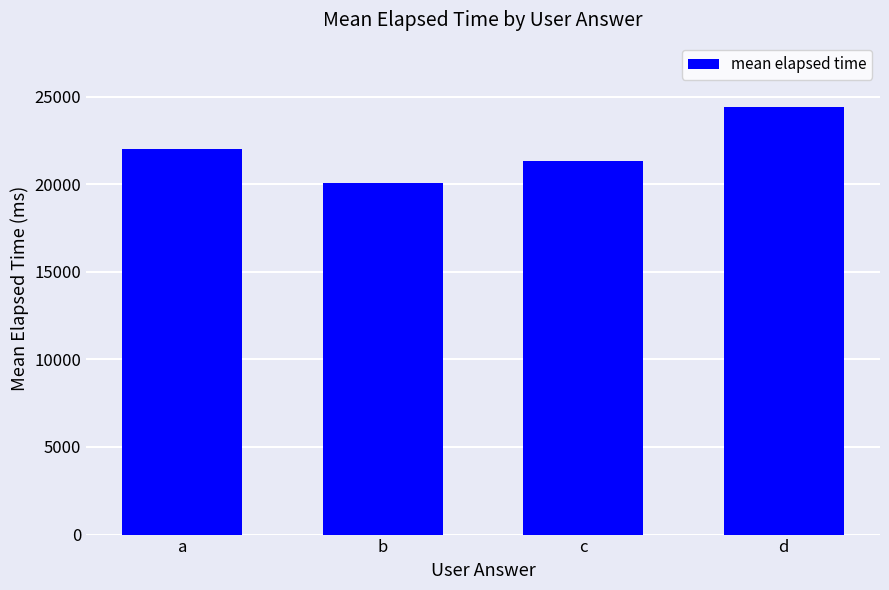

What is the difference between the maximum and minimum values?

4364